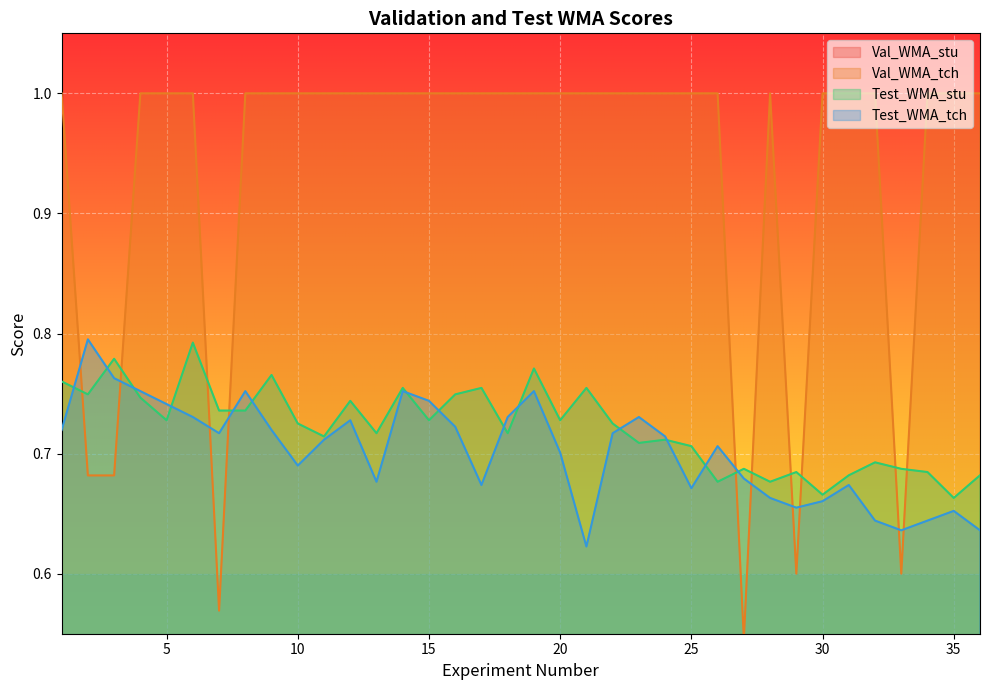

The Test_WMA_stu series shows 1.3 at 5. True or false?

False